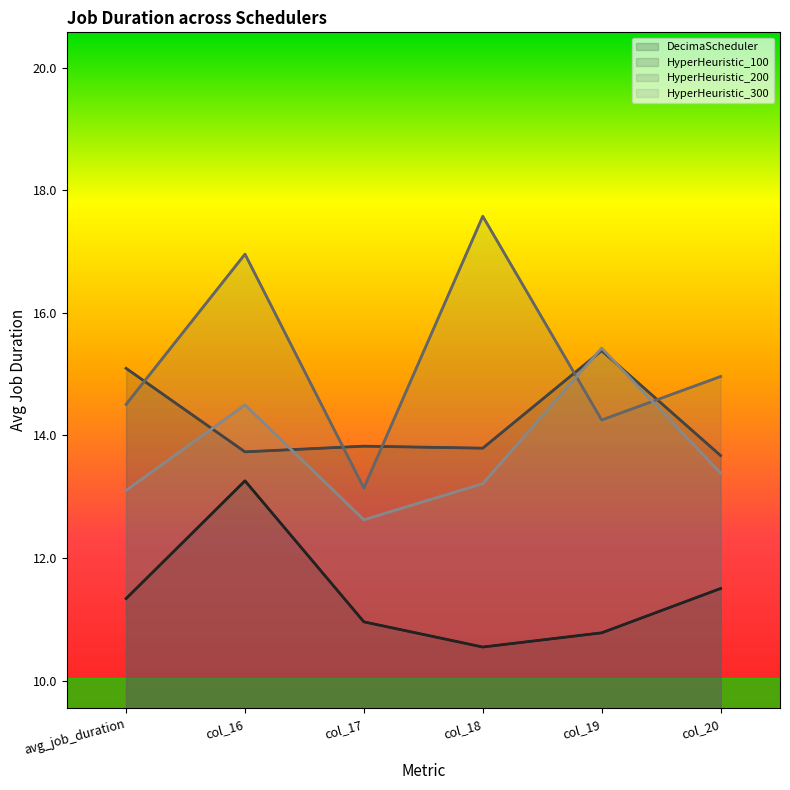

How many values in the DecimaScheduler series exceed 11?

3